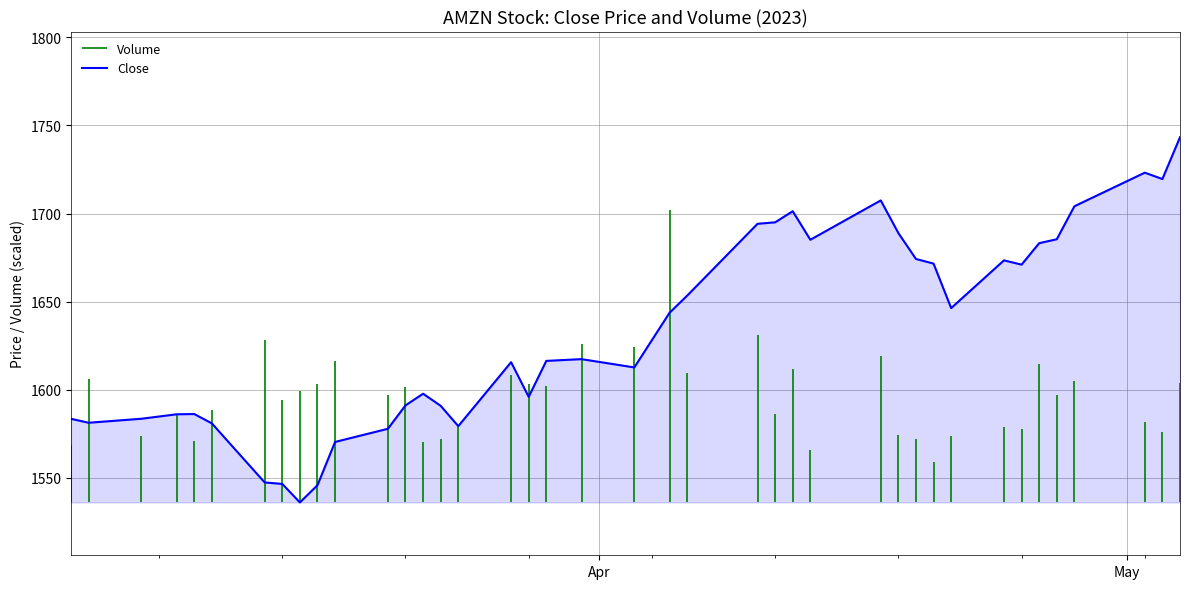

What is the lowest value of the Close series?

1536.0